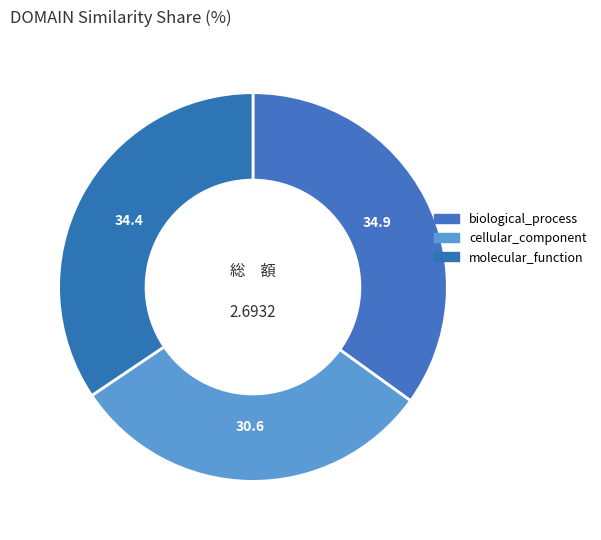

What portion of the pie excludes biological_process?

65.1%